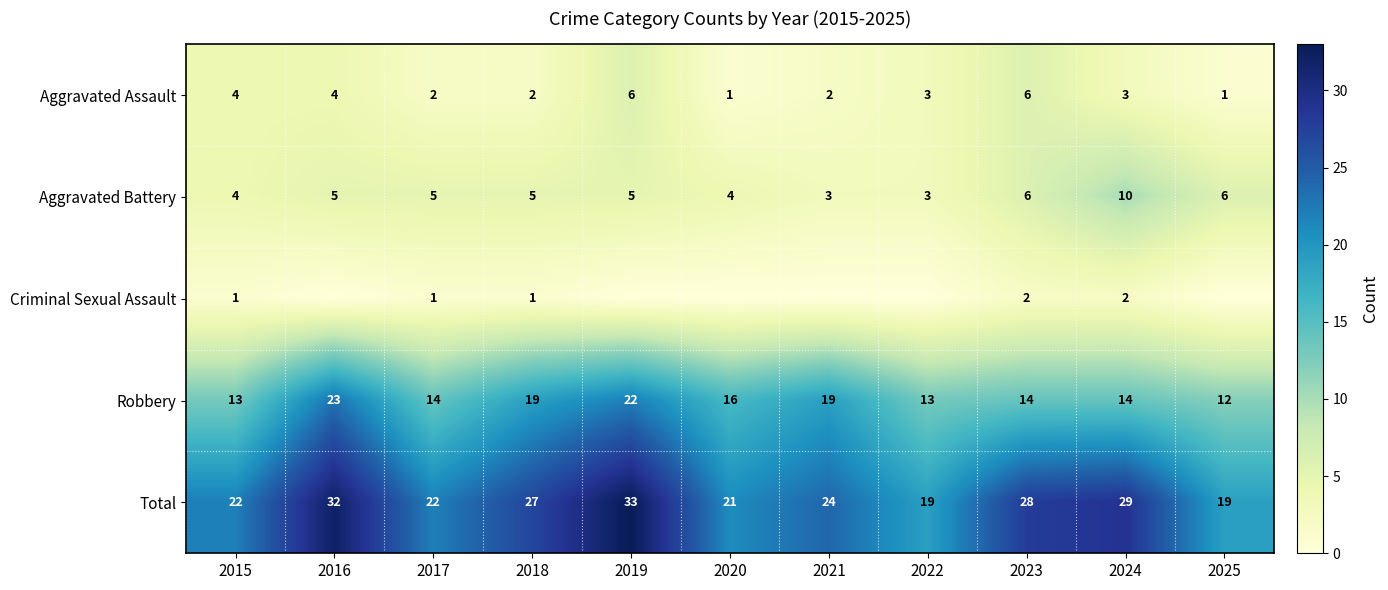

Is it true that Aggravated Assault equals 3 at 2023?

False